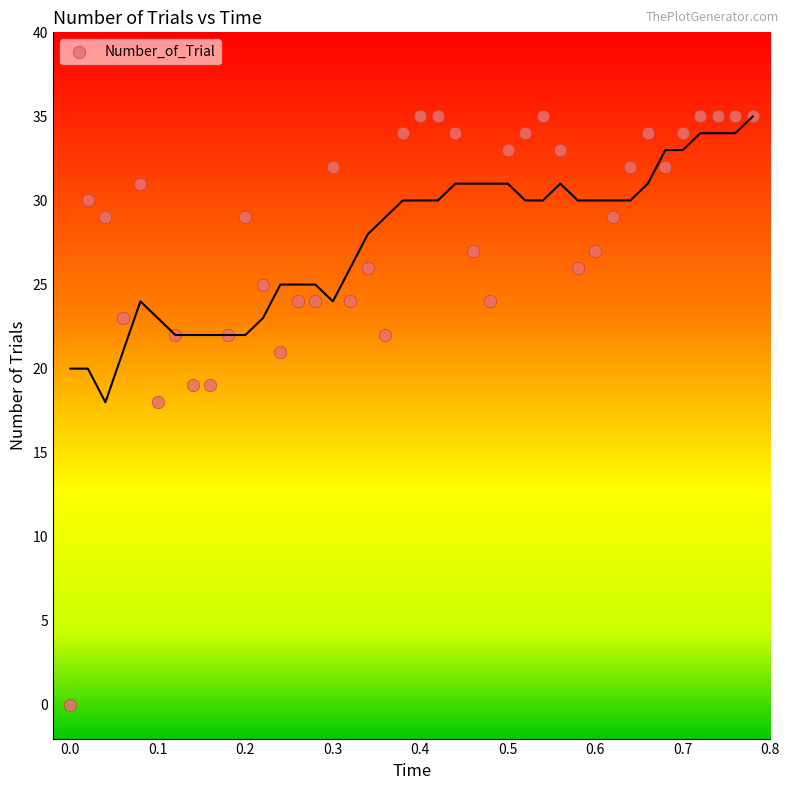

What Y value in the scatter plot is closest to 17?

18